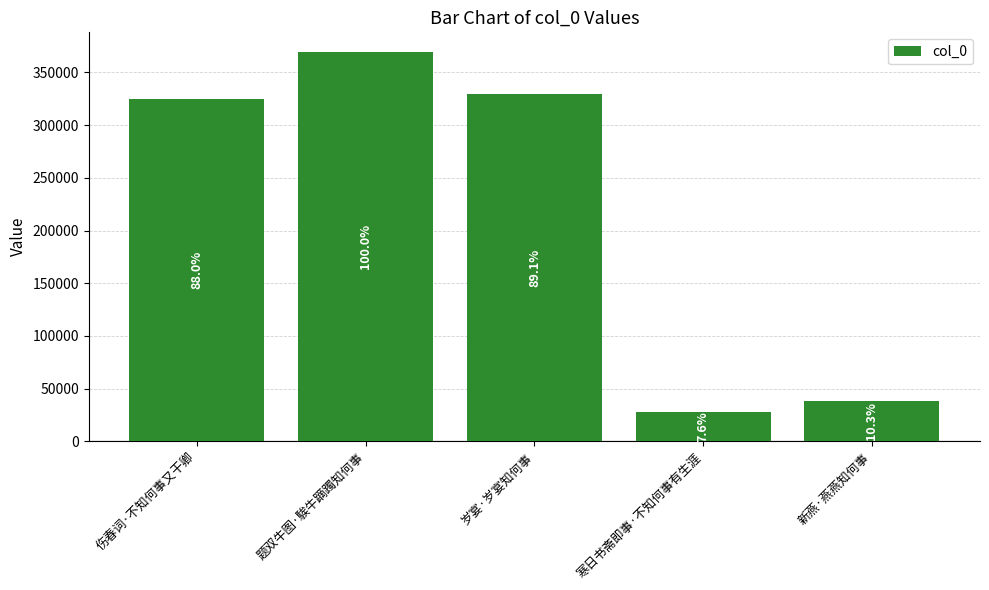

Does the chart contain any negative values?

No